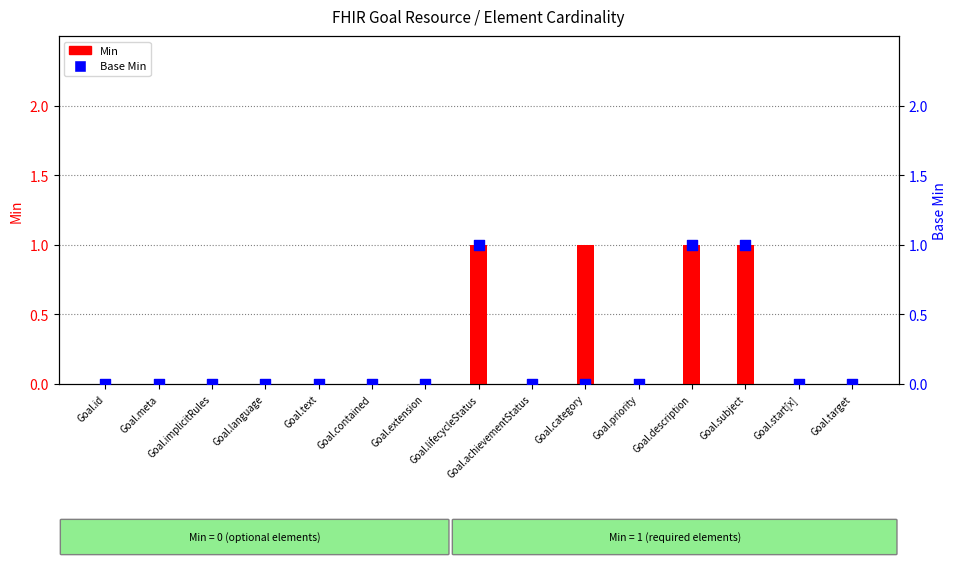

What are all the series names shown in the legend?

Min, Base Min